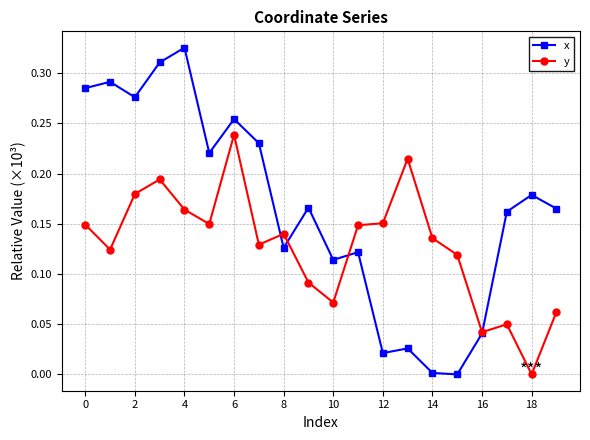

How many lines are shown in the chart?

2